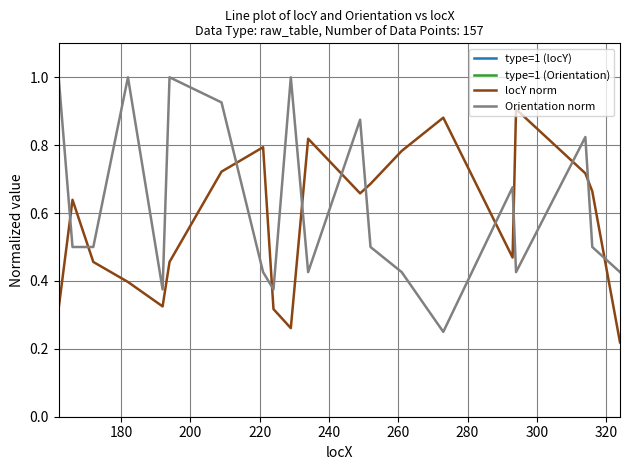

What is the spread (max minus min) of values at 320?

134.7